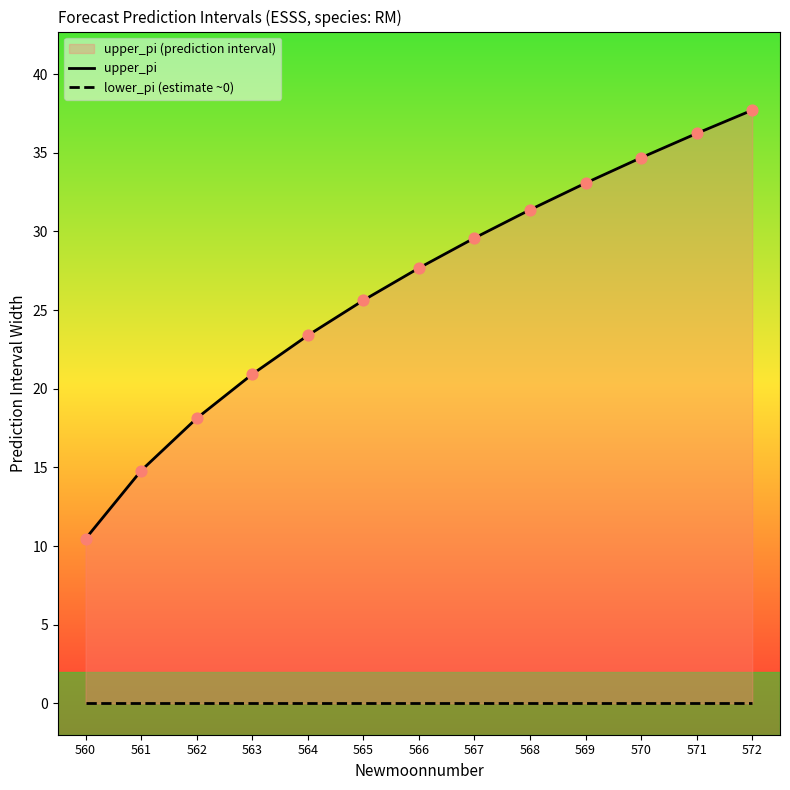

Is the value of lower_pi (estimate ~0) at 561 greater than the value of upper_pi at 566?

No